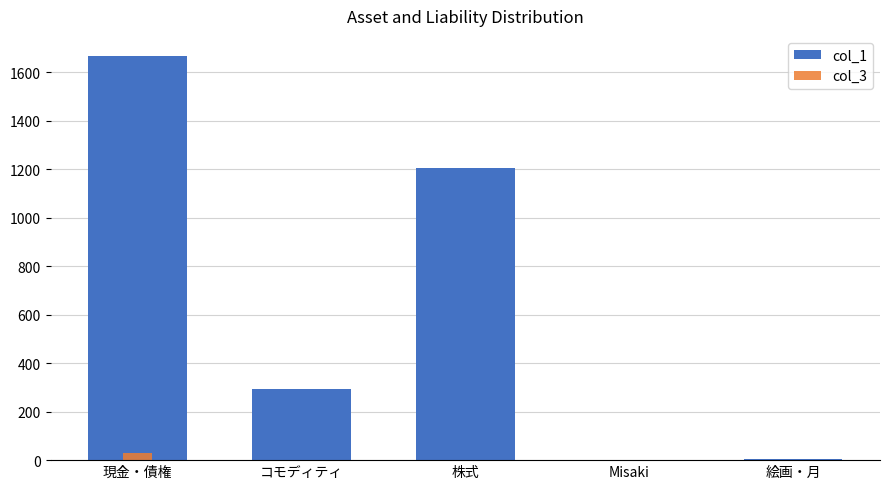

How many values in col_1 are above zero?

4